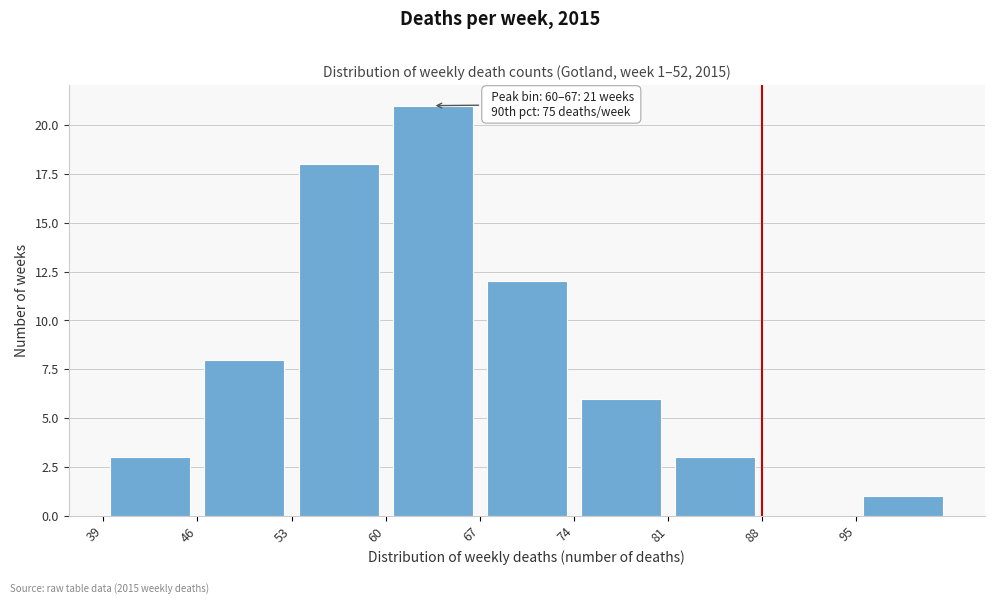

Over which range of the x-axis is the bar tallest?

60 to 67